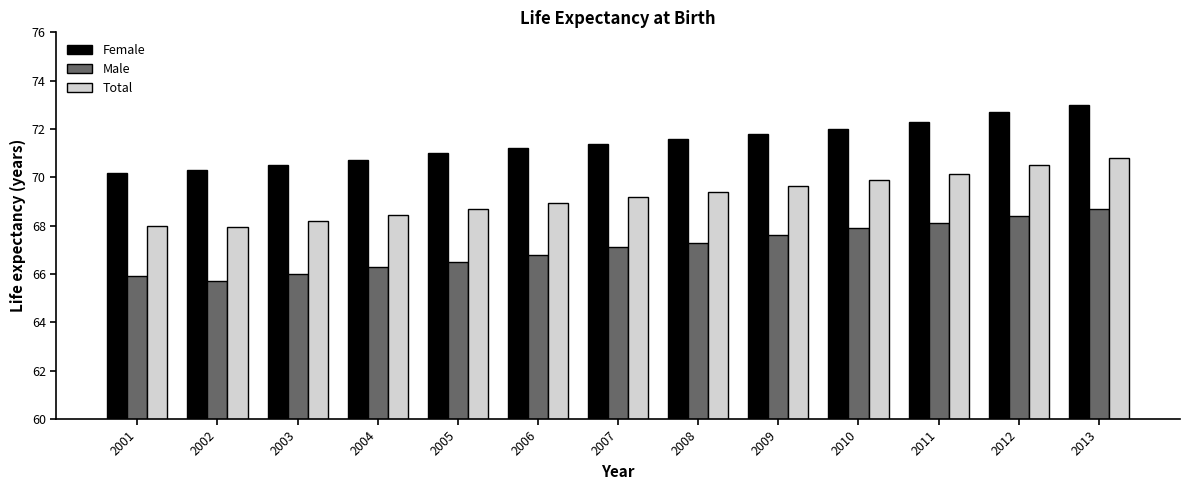

What value does the Total series have at 2010?

69.9